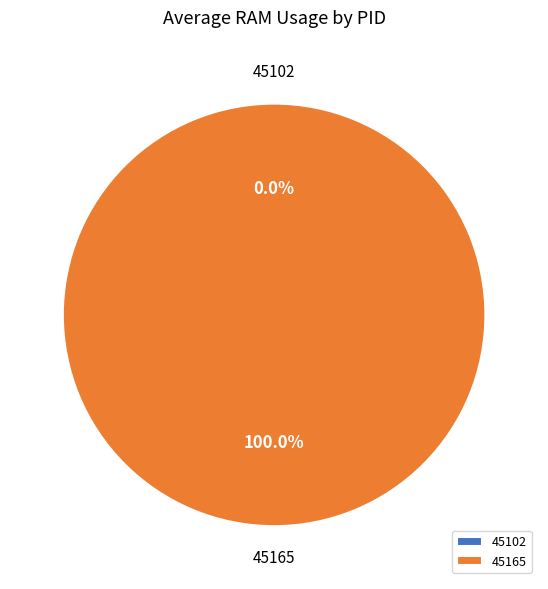

How many segments does this pie chart have?

2